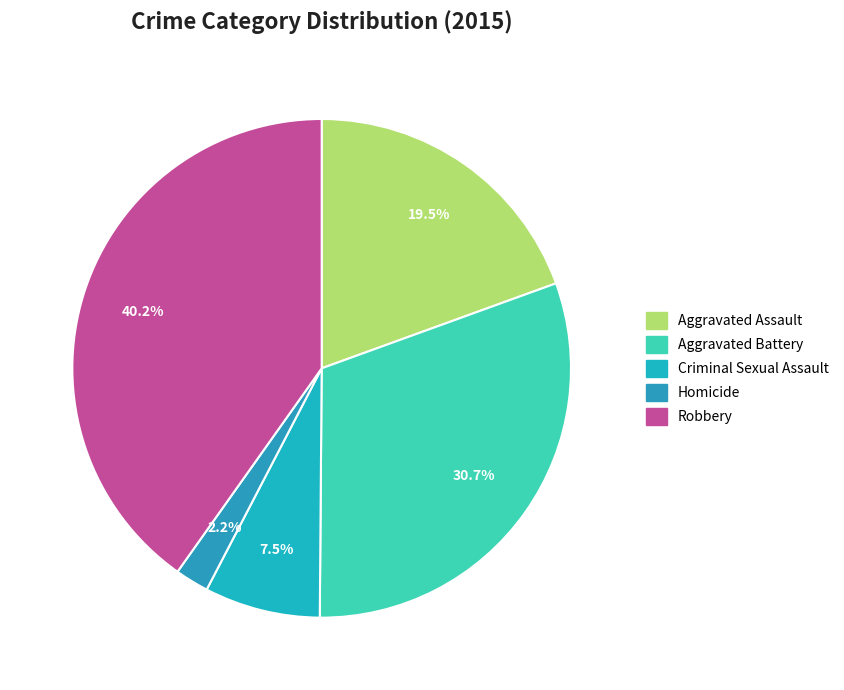

To the nearest percent, what percentage of the pie is Aggravated Battery?

31%